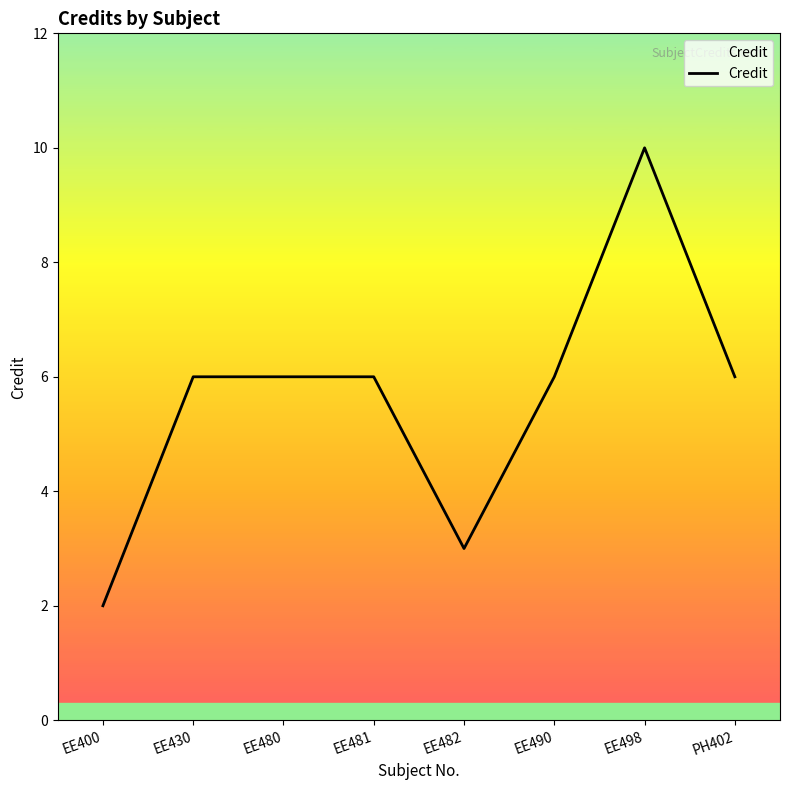

Which label corresponds to the largest value in the chart?

EE498